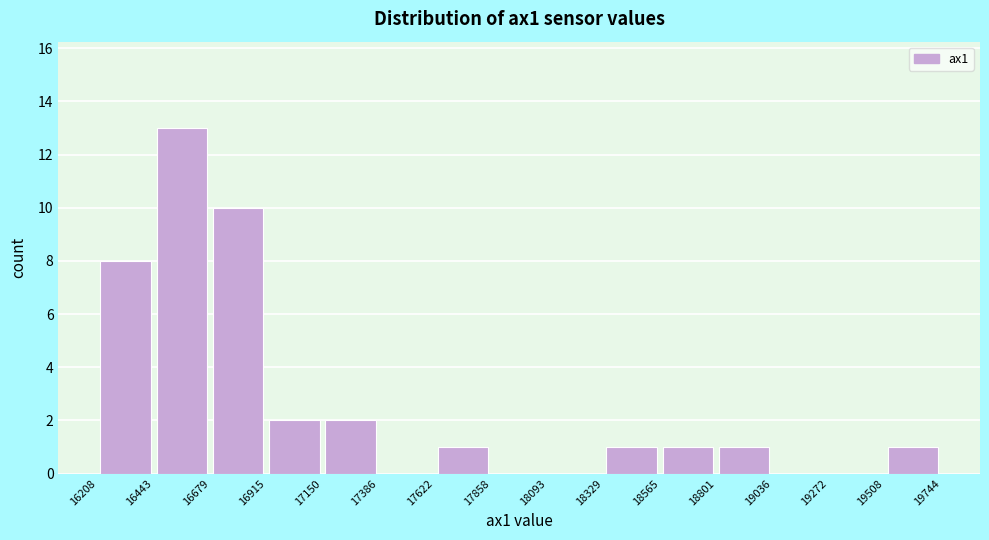

Reading left to right, transcribe this chart: for each bar, give the range it covers on the x-axis and its height. The values are not printed on the chart, so give them approximately, as read against the axis.

16208 to 16443: 8
16443 to 16679: 13
16679 to 16915: 10
16915 to 17150: 2
17150 to 17386: 2
17386 to 17622: 0
17622 to 17858: 1
17858 to 18093: 0
18093 to 18329: 0
18329 to 18565: 1
18565 to 18801: 1
18801 to 19036: 1
19036 to 19272: 0
19272 to 19508: 0
19508 to 19744: 1